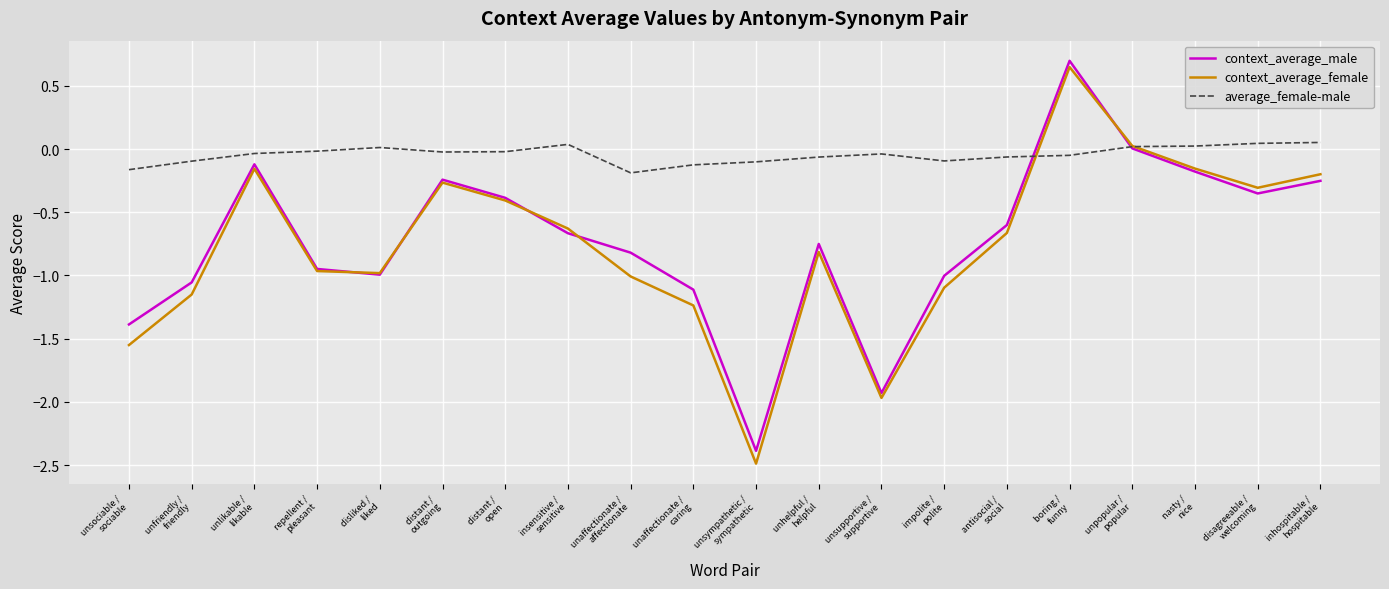

Which series changed the most between insensitive /
sensitive and unsympathetic /
sympathetic?

context_average_female